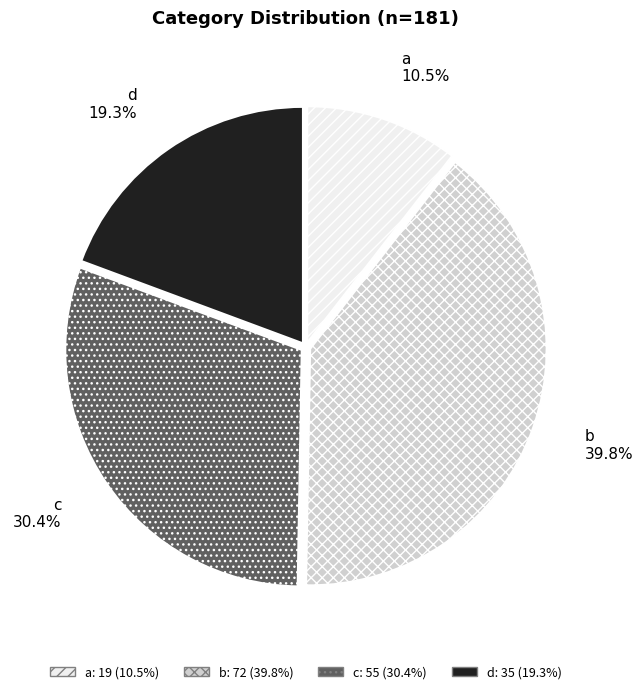

Combined, what portion of the pie is b and d?

59.1%